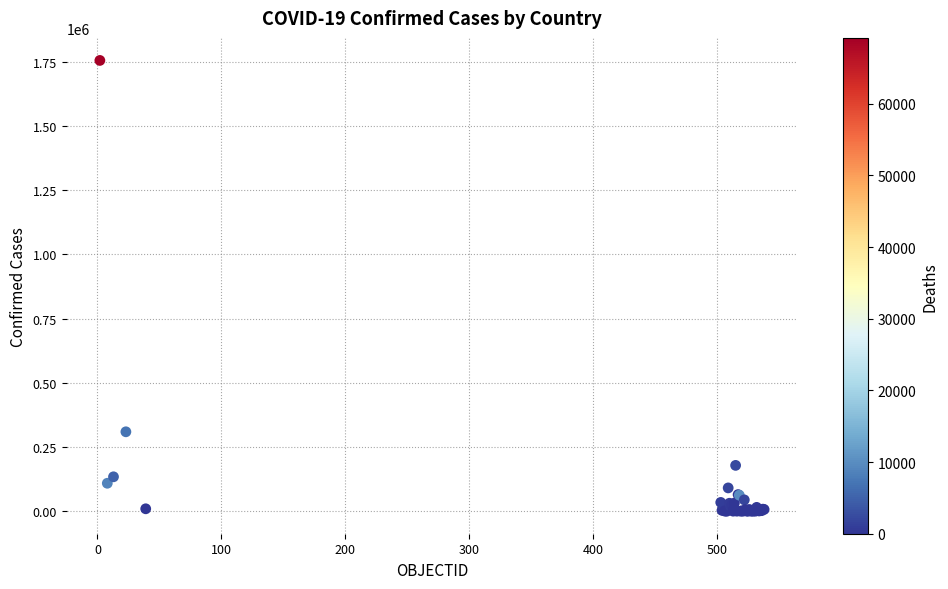

What Y value in the scatter plot is closest to 877906?

309274